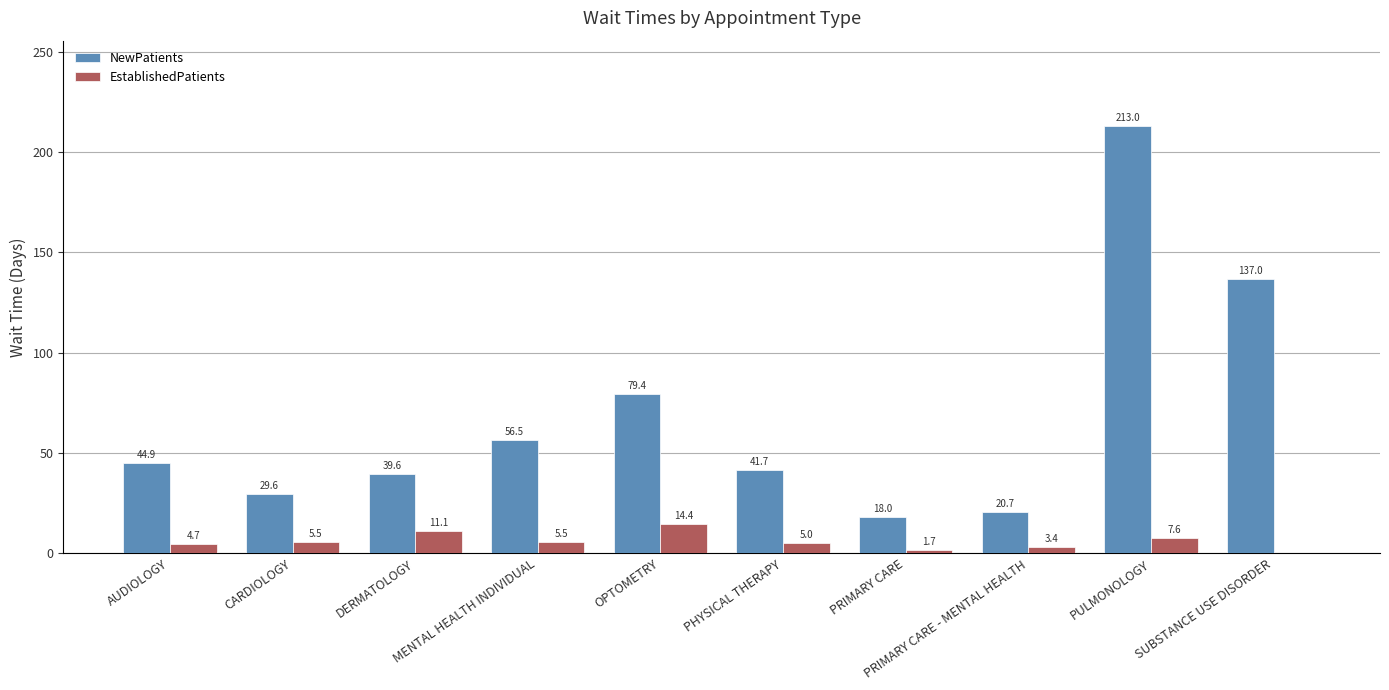

Between CARDIOLOGY and OPTOMETRY, which series saw the biggest shift?

NewPatients